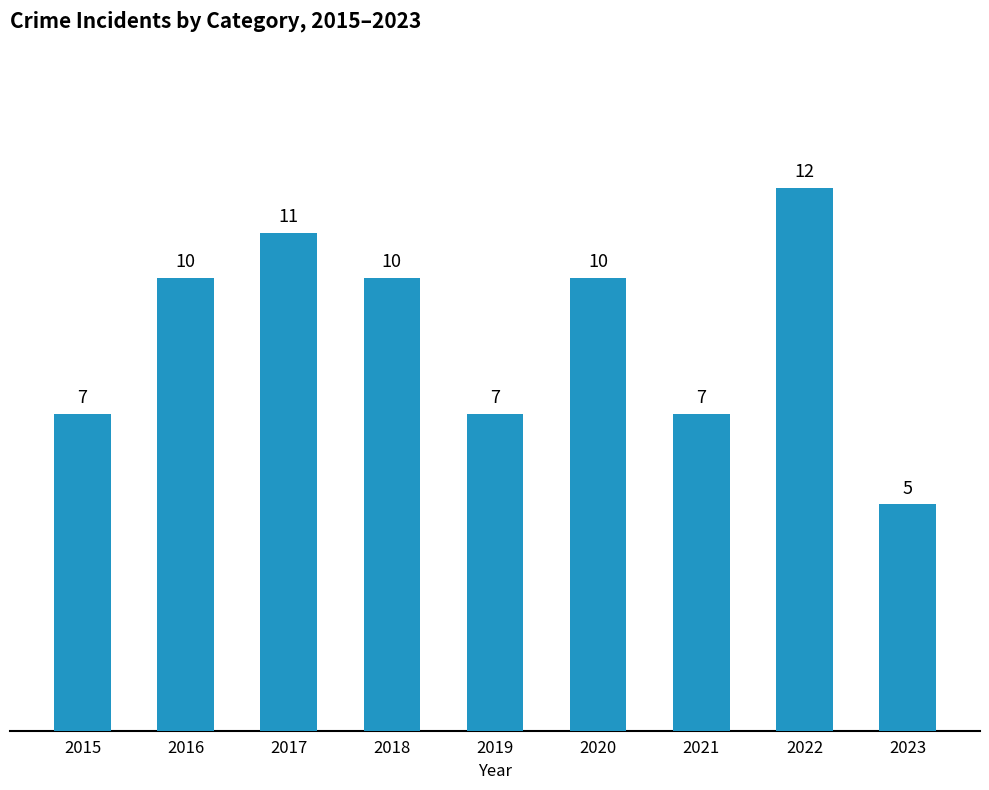

Count the values in the range 7 to 10.

6